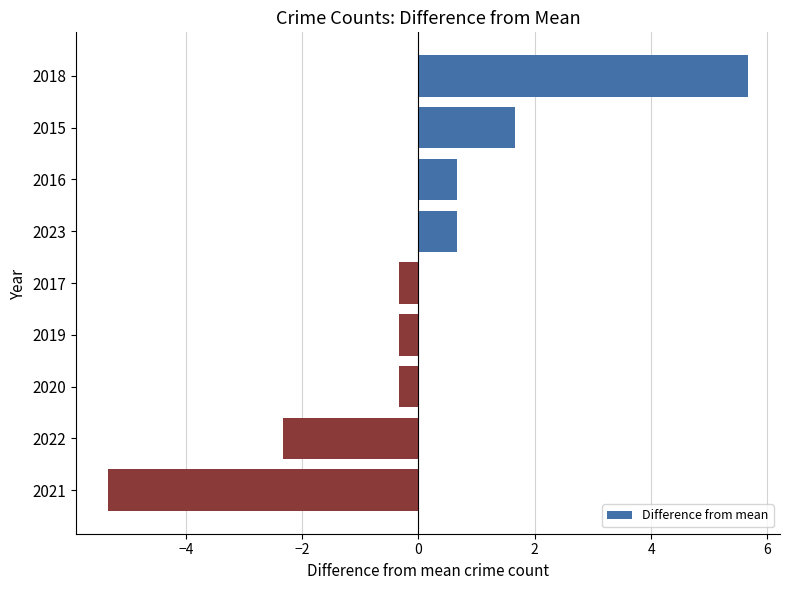

What is the change in value from 2019 to 2022?

-2.0